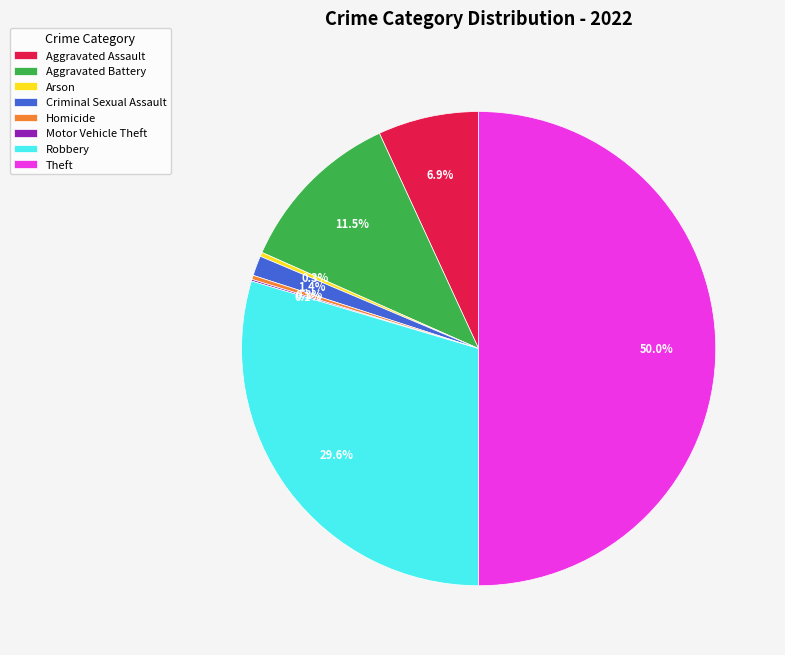

Which slice is the largest?

Theft